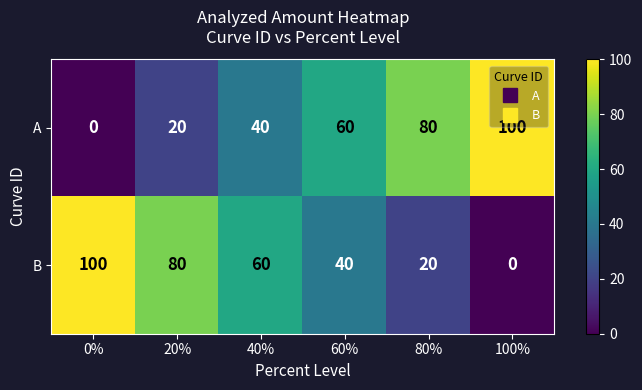

What is the difference between the maximum and minimum values in the A series?

100